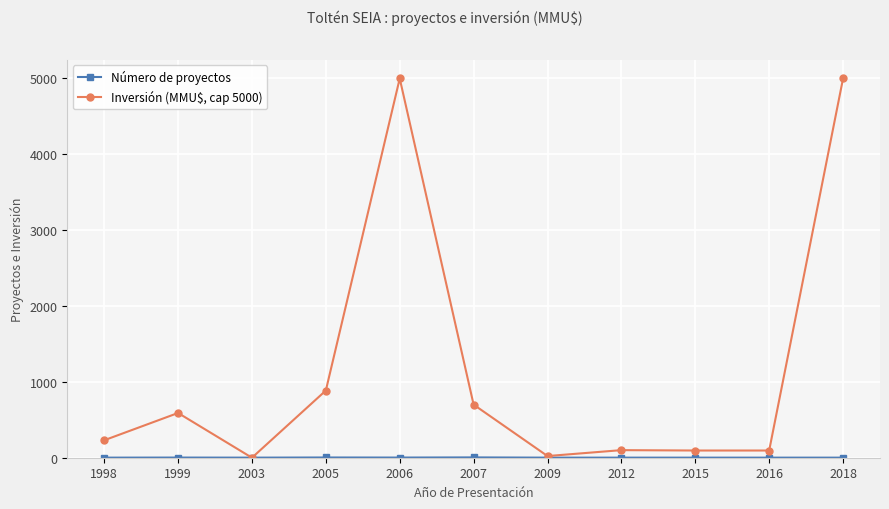

Does the chart have visible grid lines?

Yes